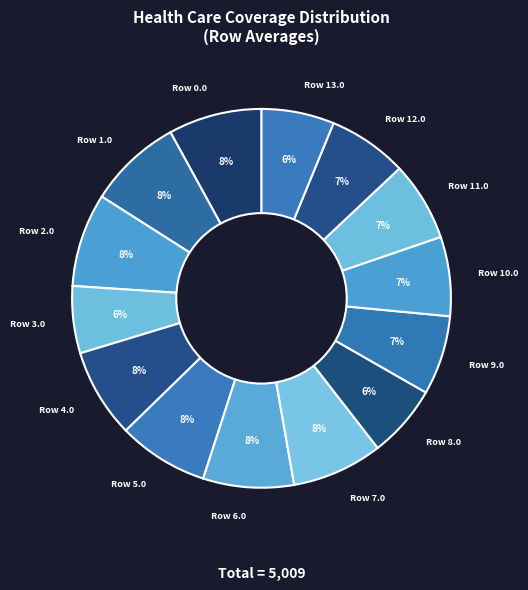

Do Row 10.0 and Row 8.0 together represent more than half of the pie?

No